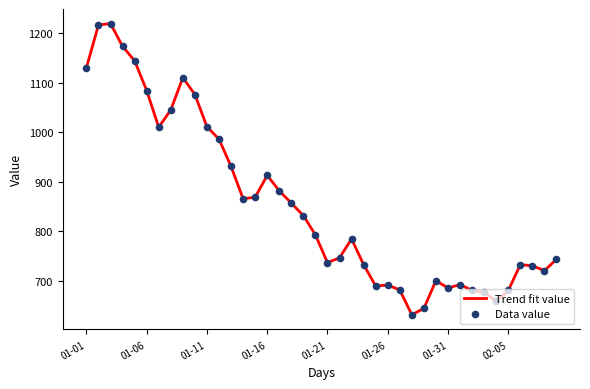

What is the greatest value displayed?

1219